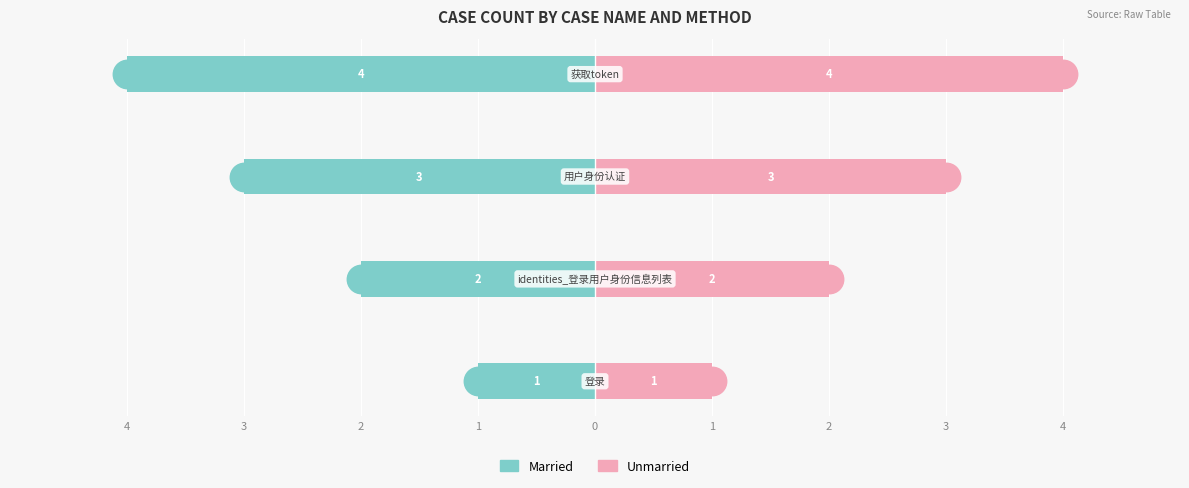

Which series contains the highest Y value?

Unmarried